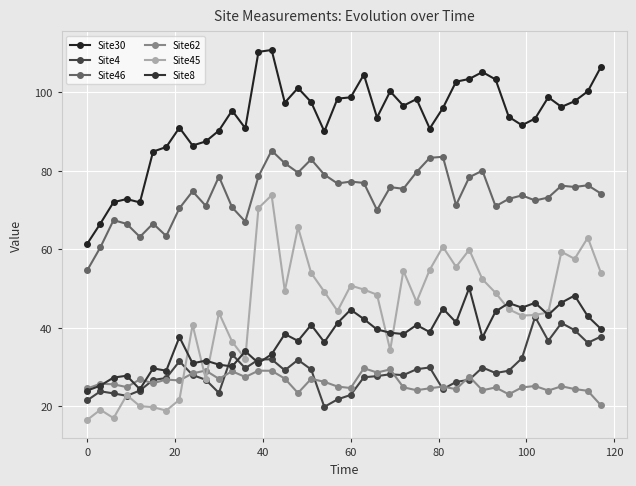

Does the chart display data point markers on the line(s)?

Yes